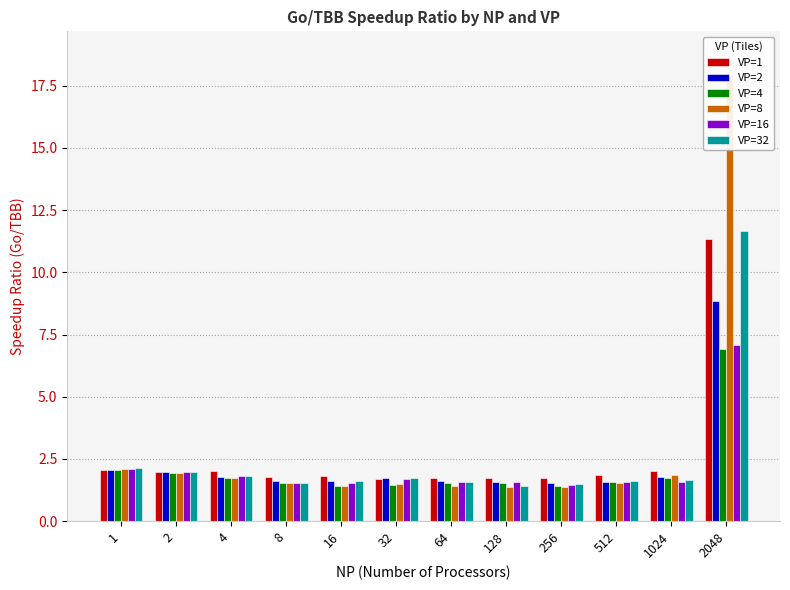

At which category is the sum across all series the highest?

2048